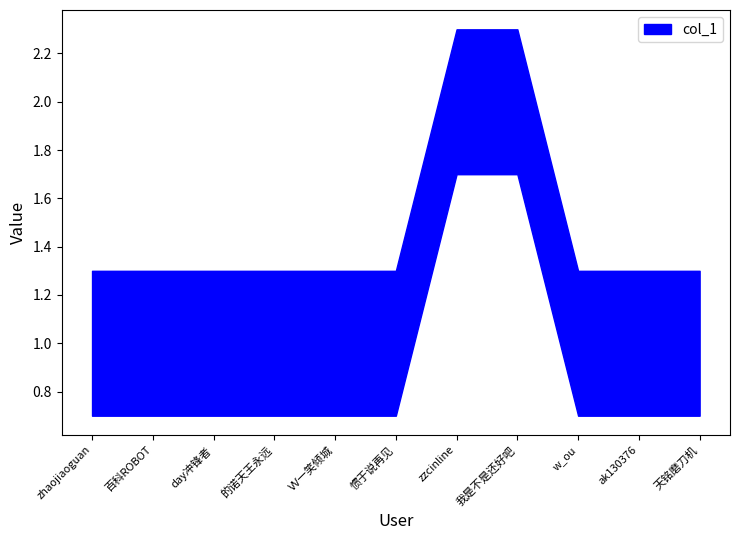

What is the minimum value shown in the chart?

1